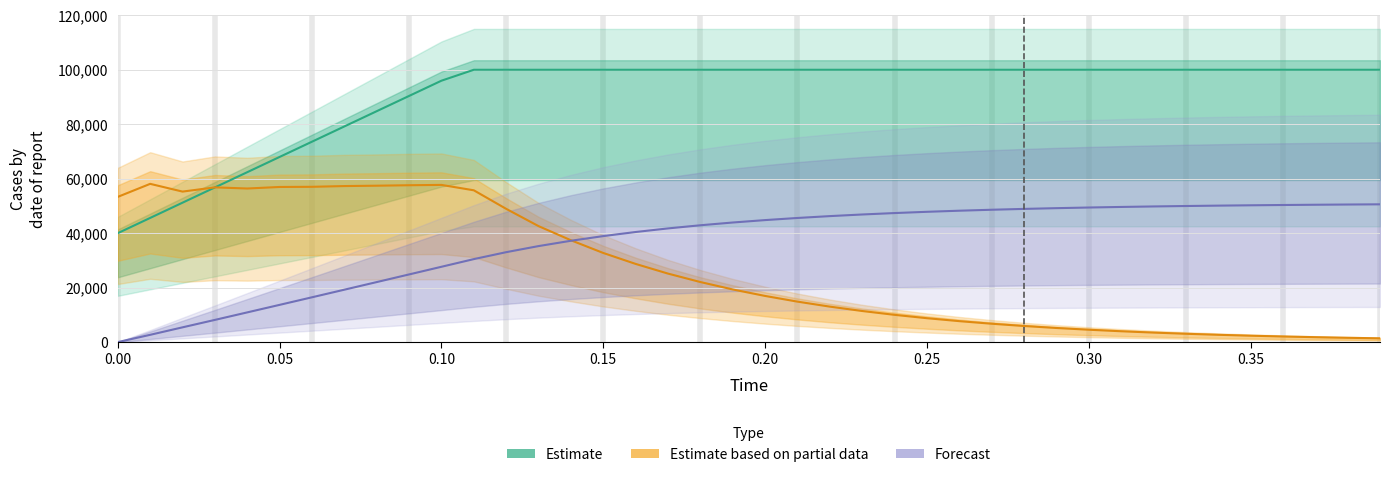

Is the value of Forecast at 30 greater than the value of Estimate based on partial data at 19?

Yes